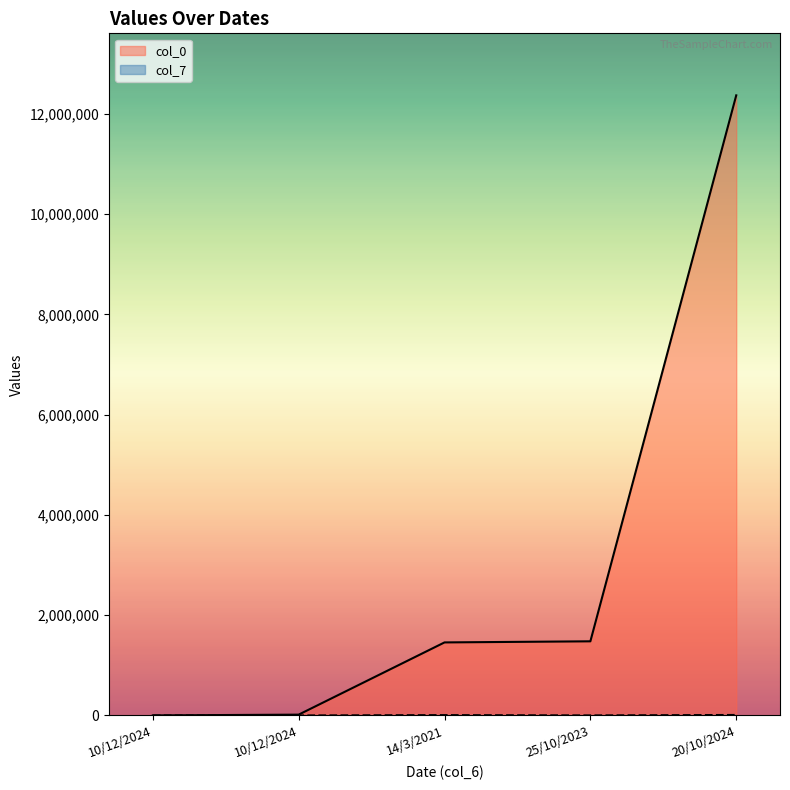

True or false: col_0 and col_7 intersect in this chart.

False